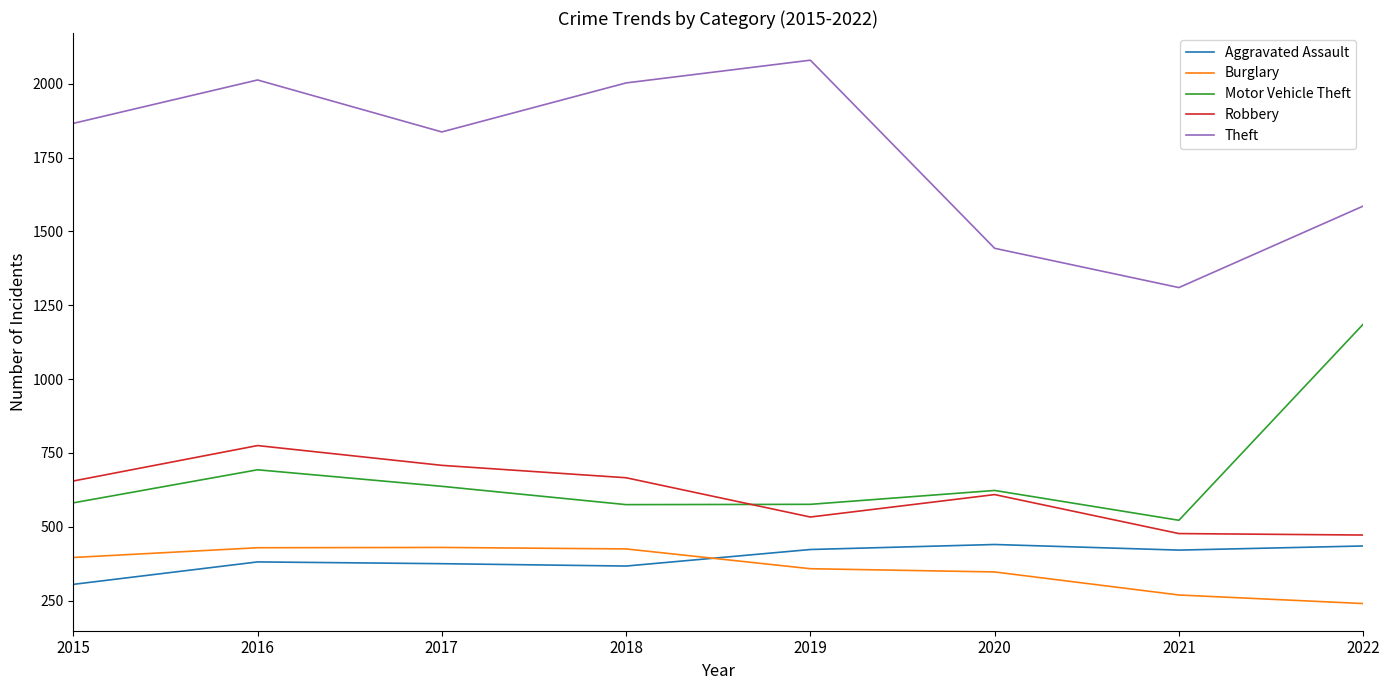

True or false: Aggravated Assault and Burglary intersect in this chart.

True